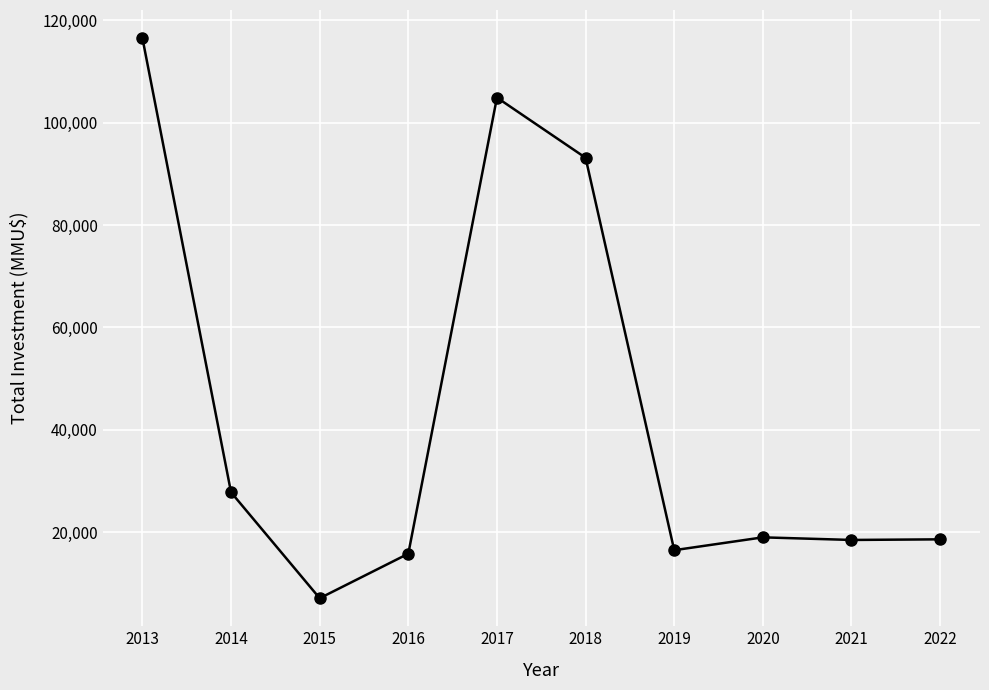

The value at 2019 is 16500. True or false?

True